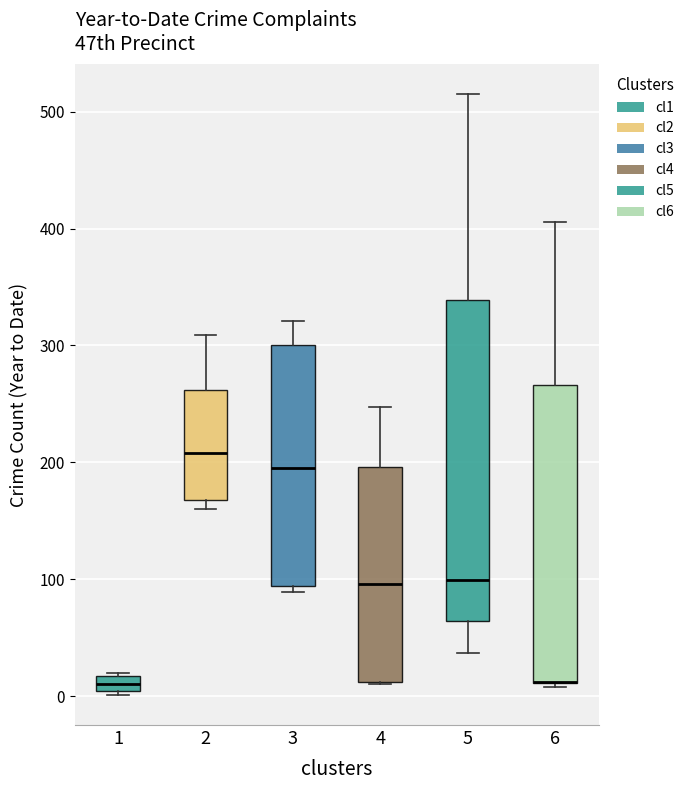

Where does the median line of the box at x = 2 sit on the y-axis? The values are not printed on the chart, so give them approximately, as read against the axis.

210